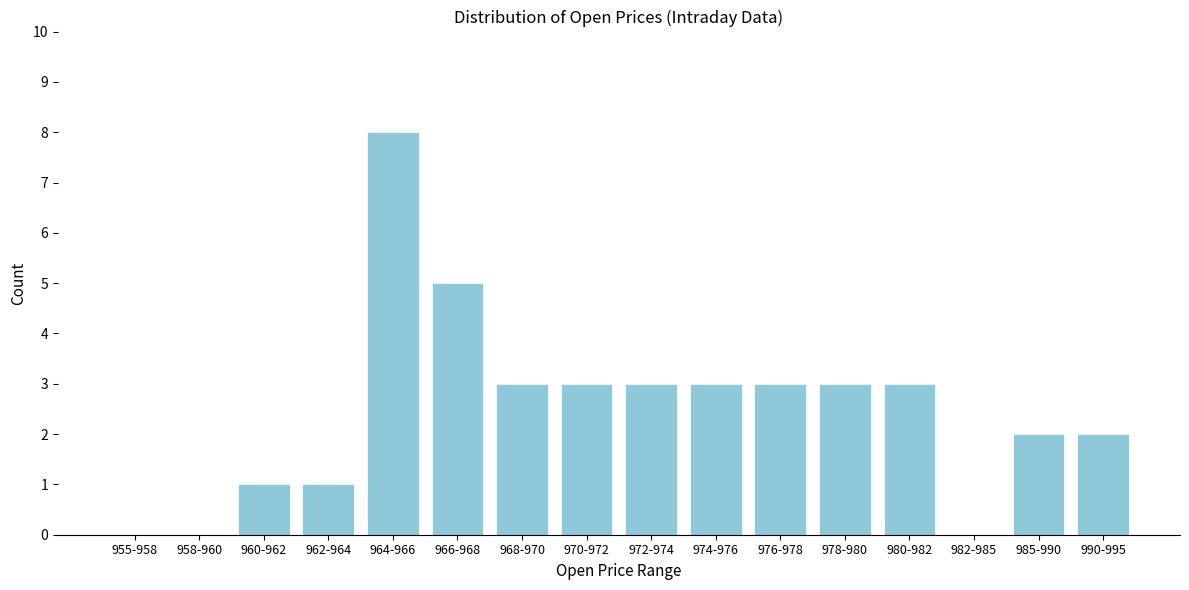

Reading left to right, transcribe all the data shown in this chart.

955-958=0	958-960=0	960-962=1	962-964=1	964-966=8	966-968=5	968-970=3	970-972=3	972-974=3	974-976=3	976-978=3	978-980=3	980-982=3	982-985=0	985-990=2	990-995=2